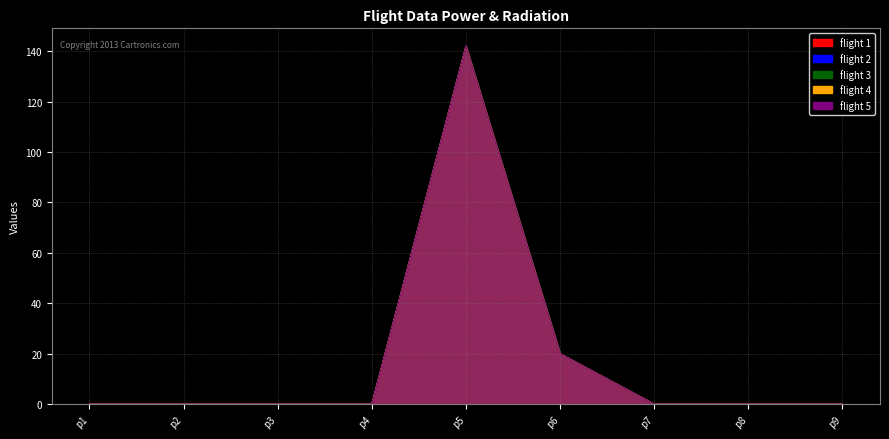

List the labels in order of flight 5 value, smallest first.

p1, p2, p3, p4, p7, p8, p9, p6, p5